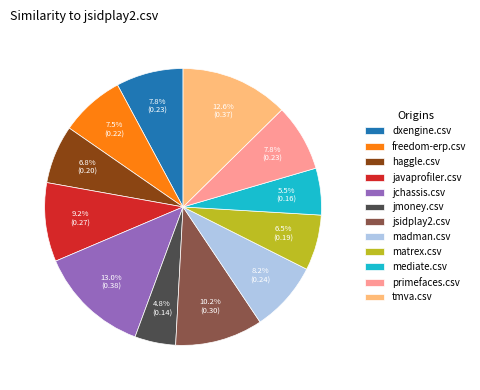

Which category has the smallest portion of the pie?

jmoney.csv